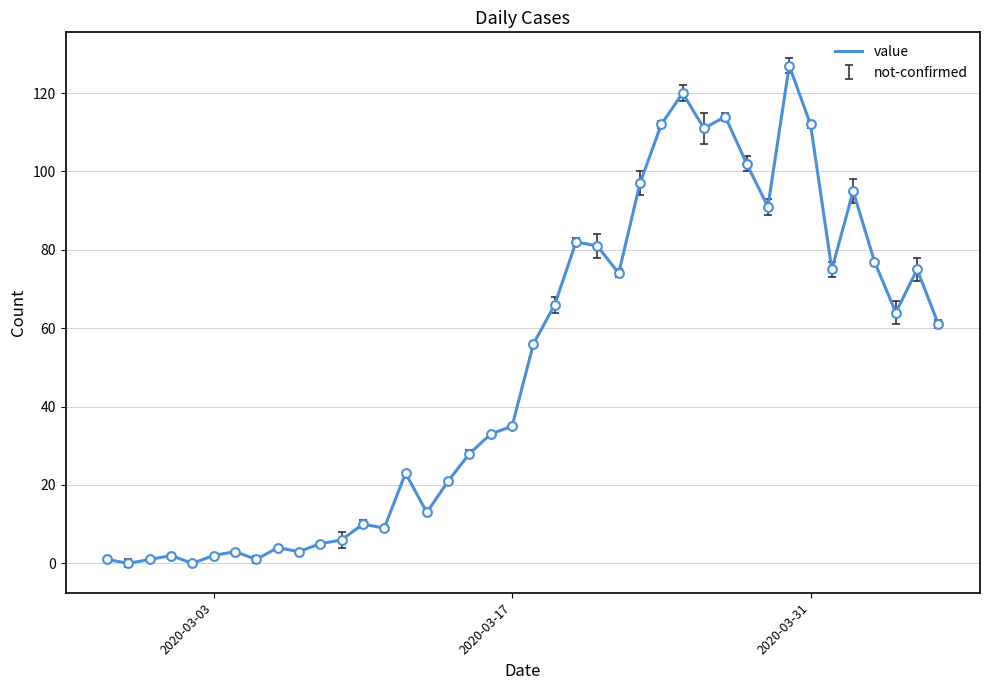

What is the maximum value shown in the chart?

127